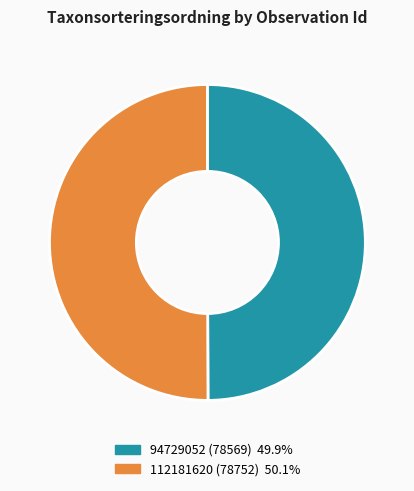

What is the ratio of the value at 112181620 to the value at 94729052?

1.0